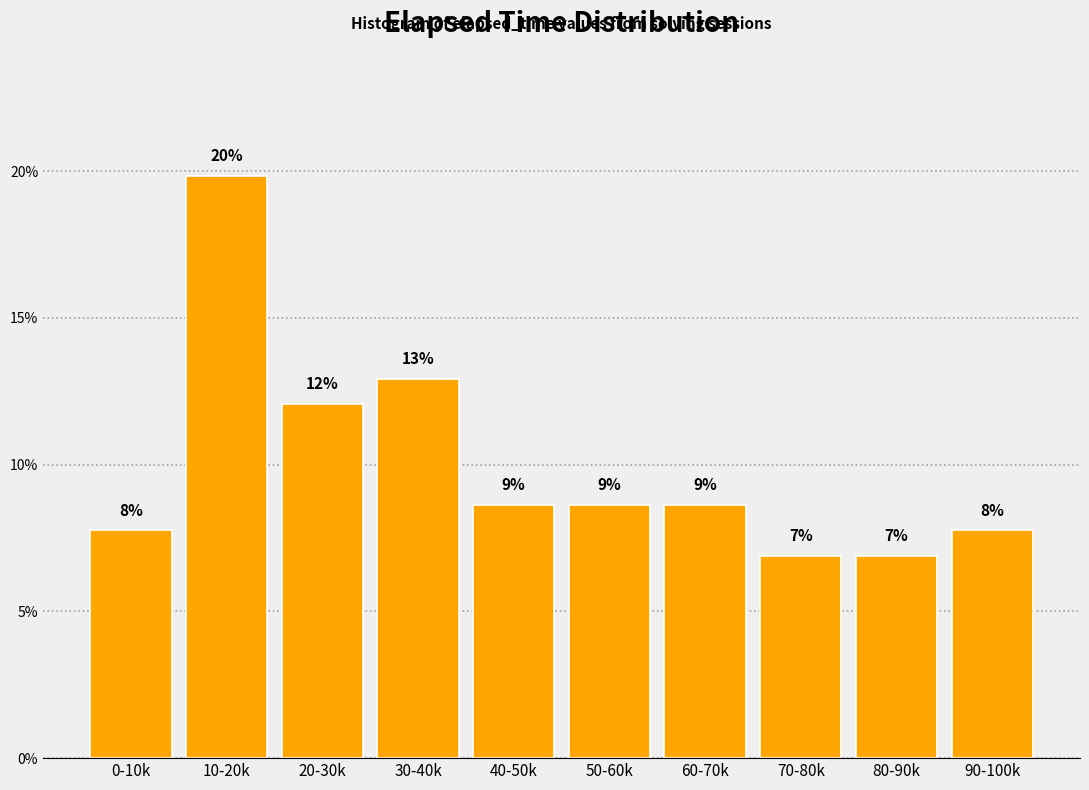

Are the bars horizontal?

No